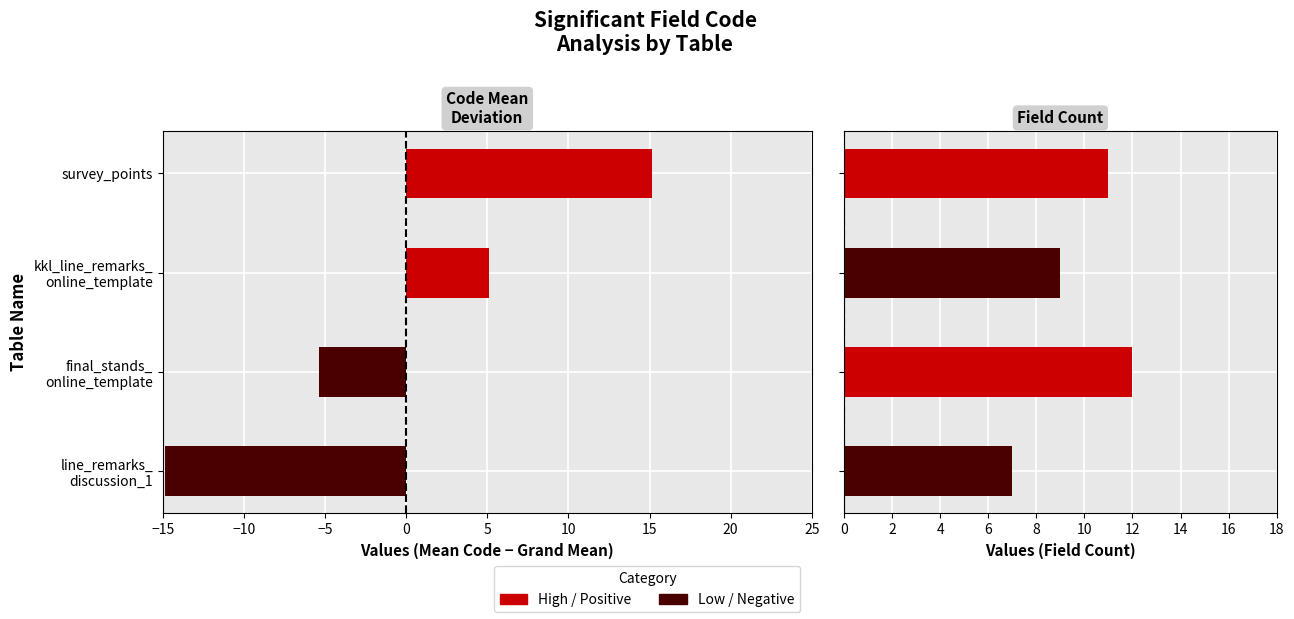

What is the difference between the second highest and second lowest values in the Field Count series?

2.0